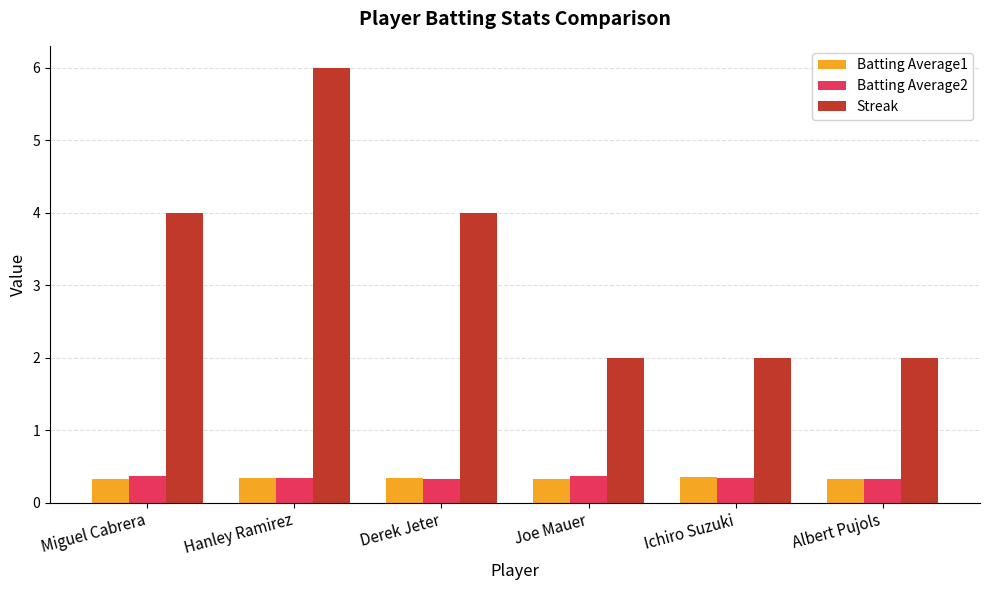

How many Batting Average1 values are between 0 and 1?

6